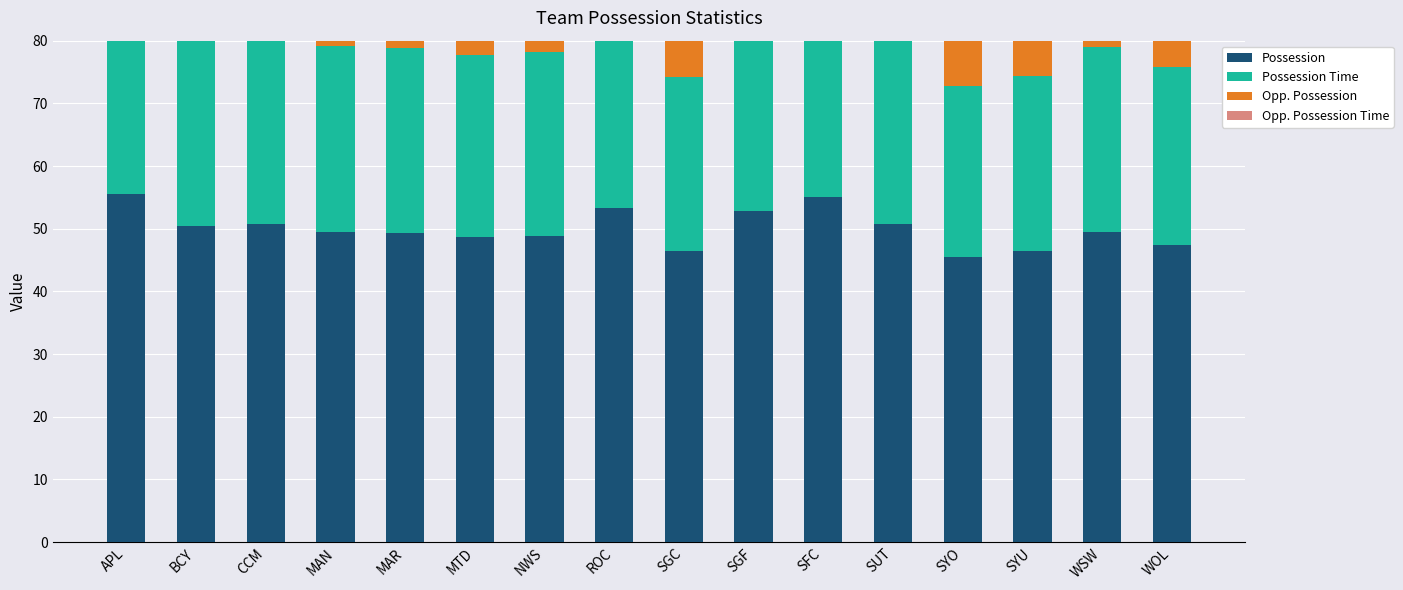

At which label is Possession closest to 50?

BCY